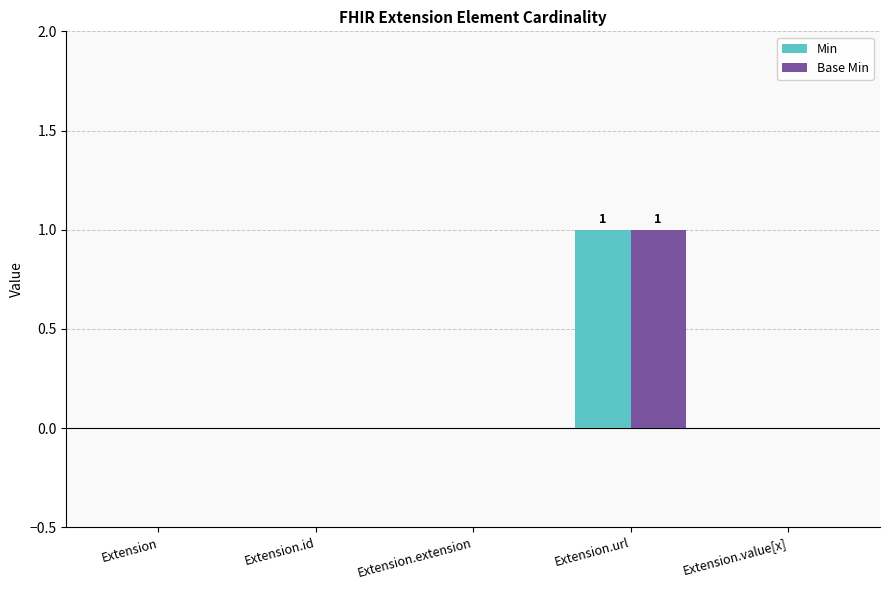

The Base Min series shows 0 at Extension. True or false?

True